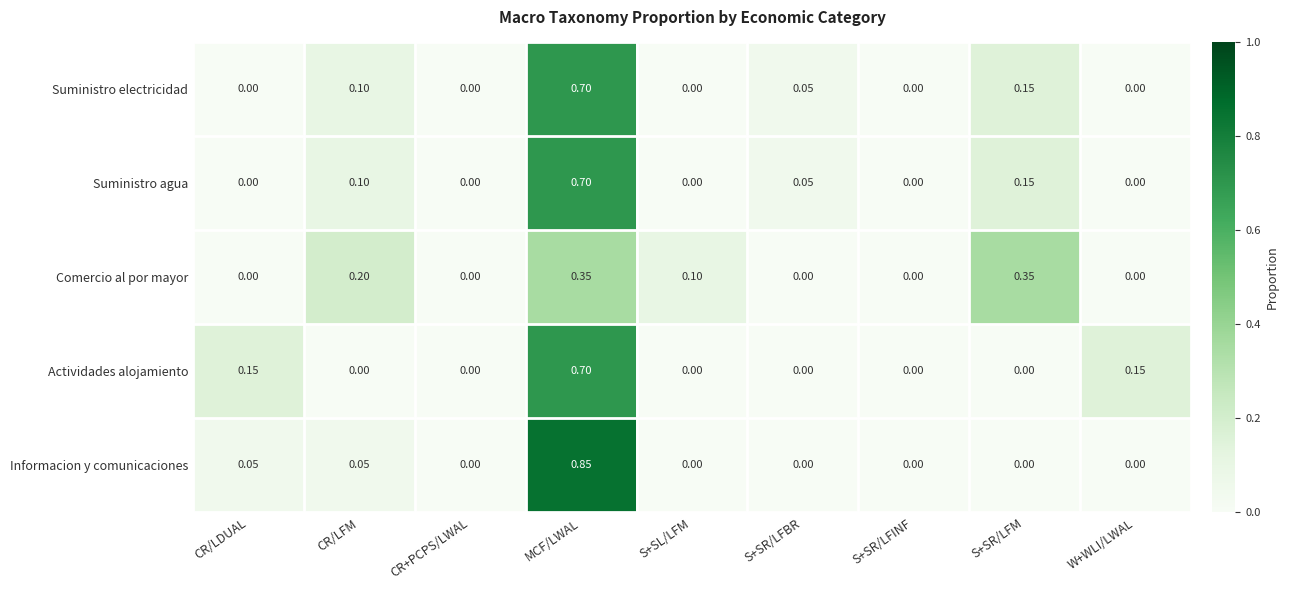

Which series has the largest range (max minus min)?

Informacion y comunicaciones